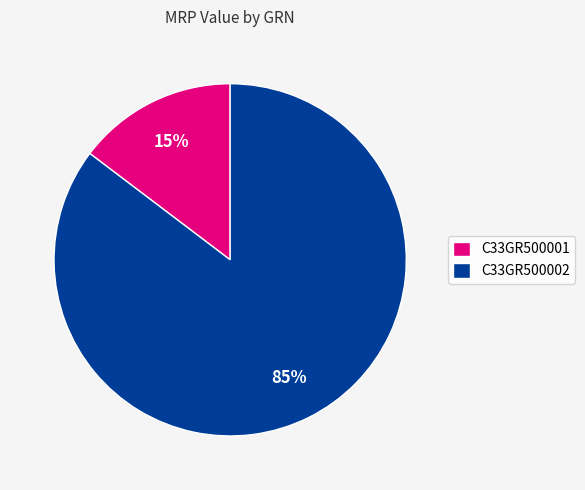

Is it true that C33GR500002 is 85% of the pie?

True